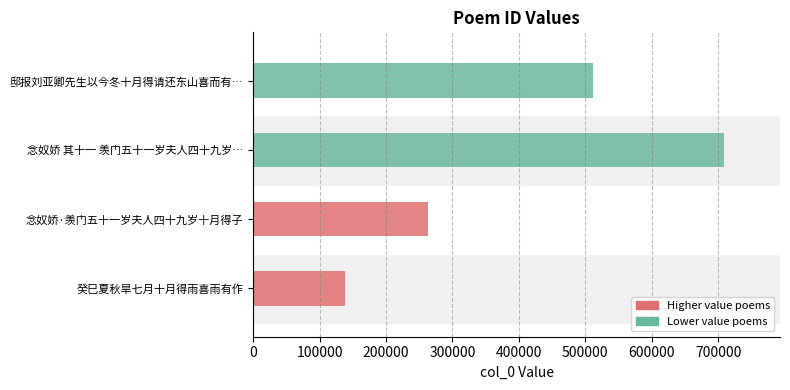

What is the average value?

405460